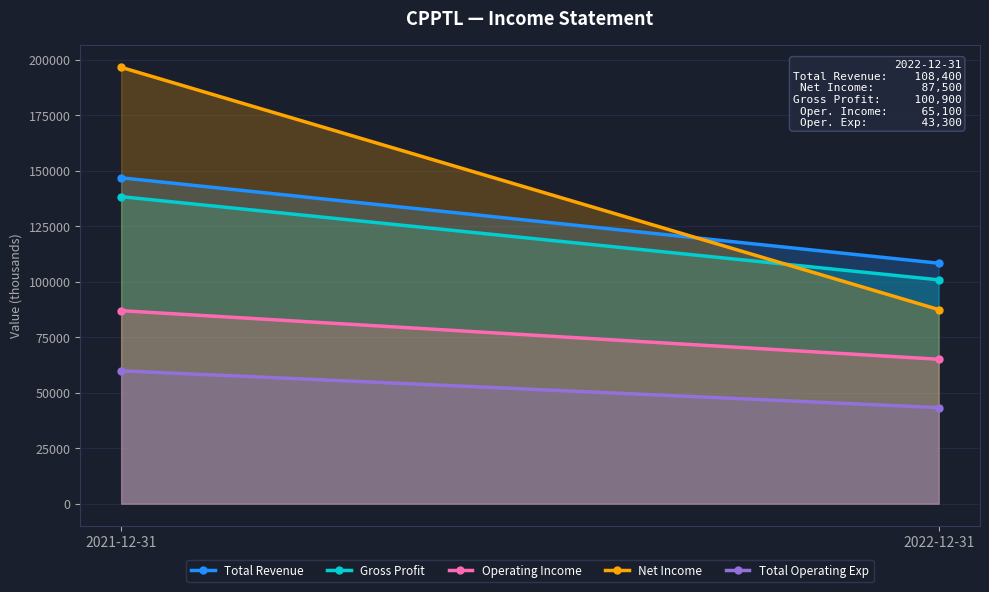

What is the average value of the Gross Profit series?

119650